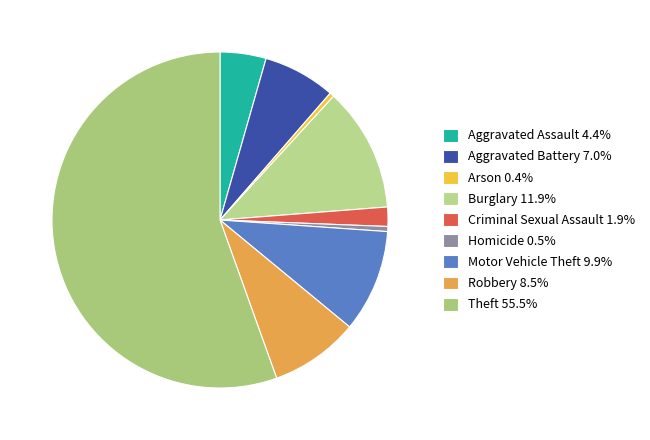

True or false: Theft accounts for 70% of the total.

False